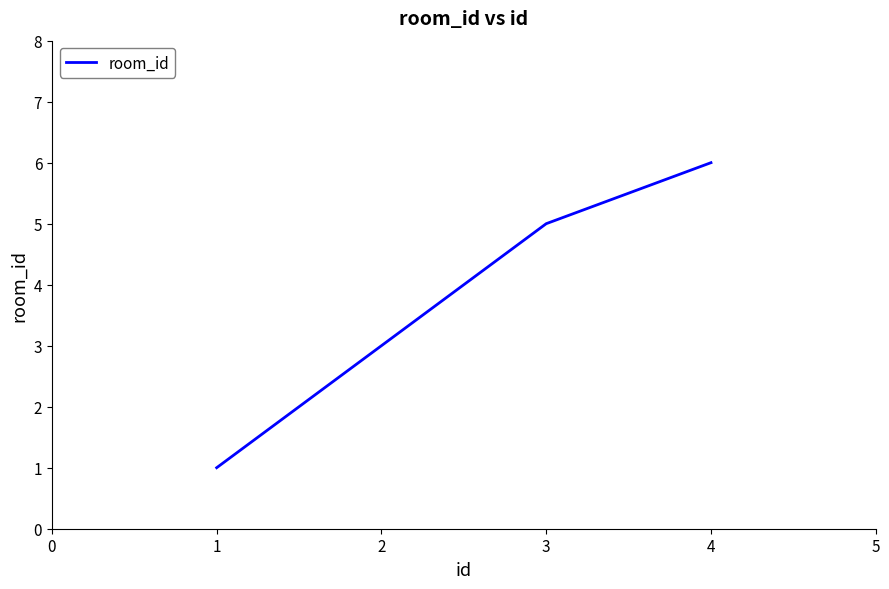

Which has a higher value, 2 or 3?

3